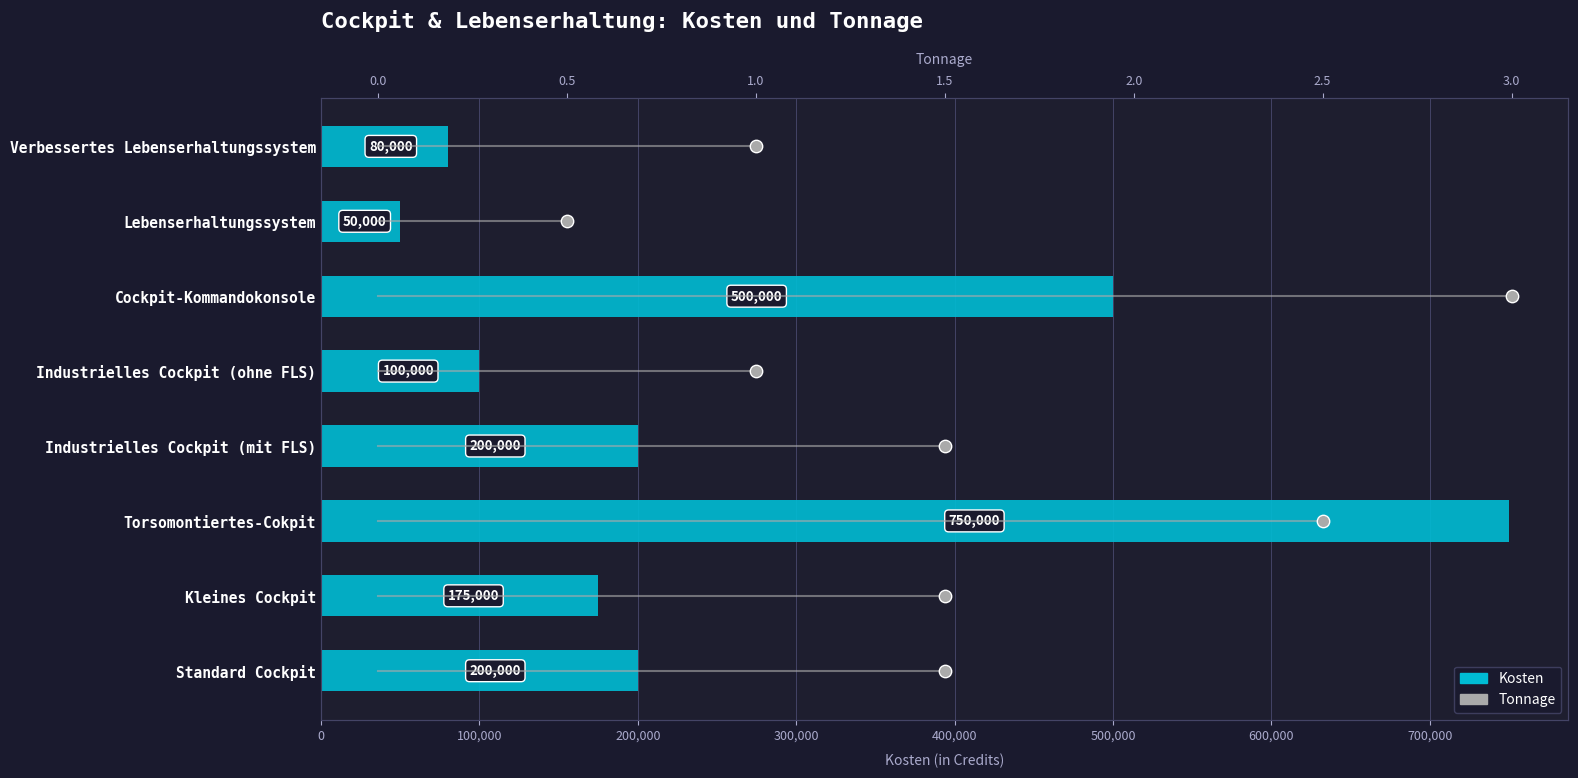

Which series has the largest total across all categories?

Kosten